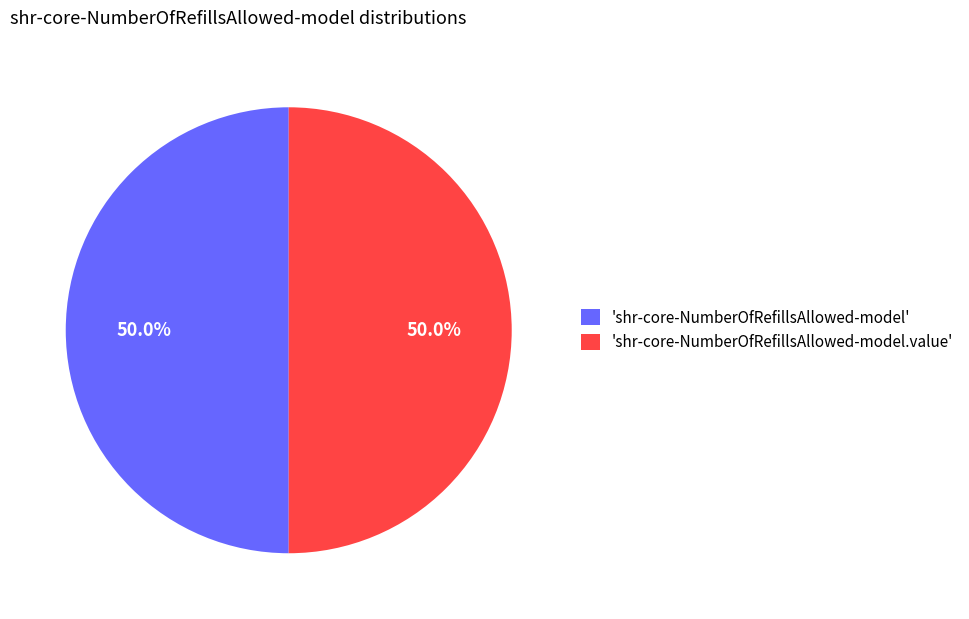

Approximately how many times larger is the value at 'shr-core-NumberOfRefillsAllowed-model.value' compared to 'shr-core-NumberOfRefillsAllowed-model'?

1.0